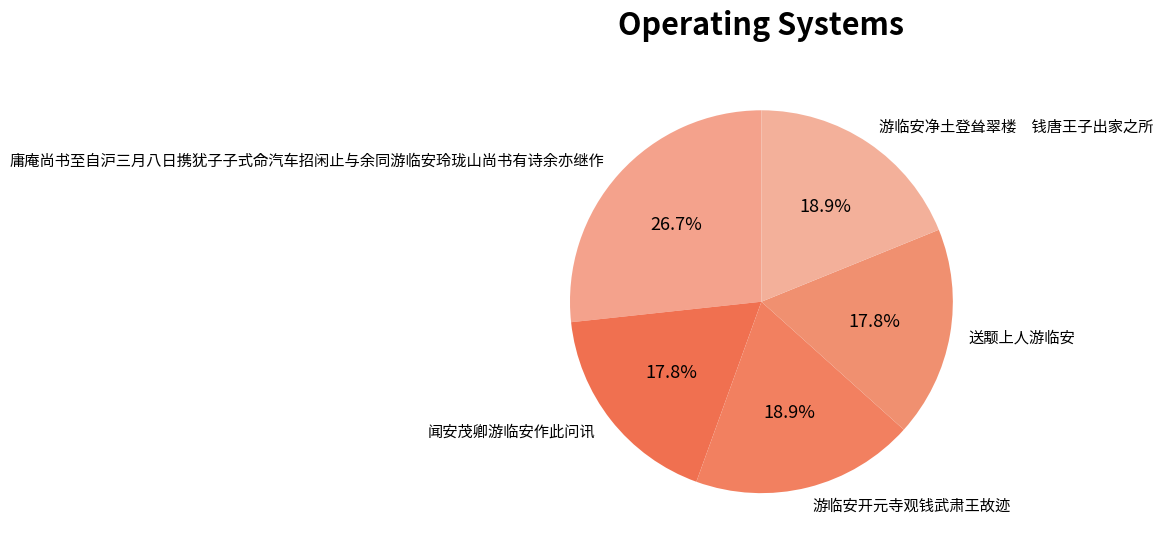

What is the largest slice in the pie chart?

庸庵尚书至自沪三月八日携犹子子式命汽车招闲止与余同游临安玲珑山尚书有诗余亦继作